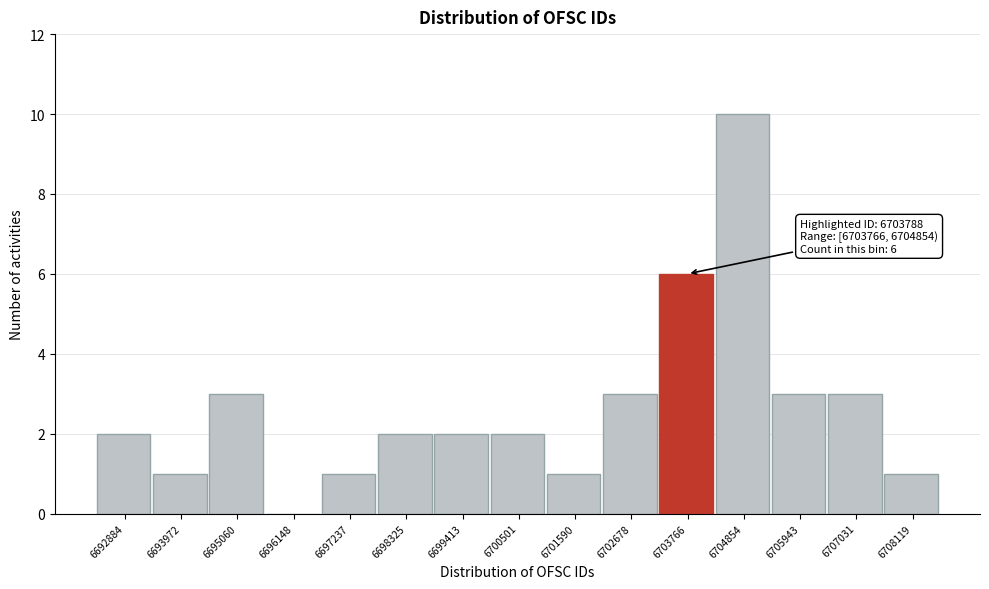

Reading left to right, transcribe all the data shown in this chart.

6692884=2	6693972=1	6695060=3	6696148=0	6697237=1	6698325=2	6699413=2	6700501=2	6701590=1	6702678=3	6703766=6	6704854=10	6705943=3	6707031=3	6708119=1